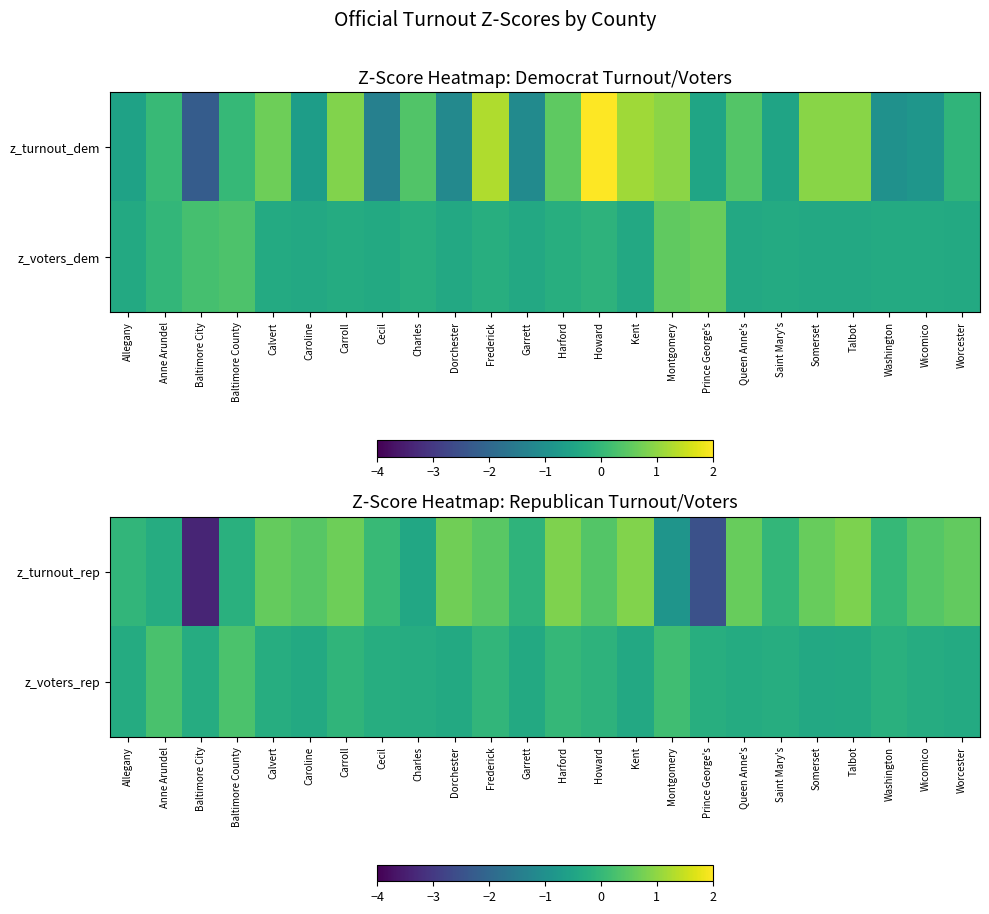

At how many categories does at least one series exceed 0?

18